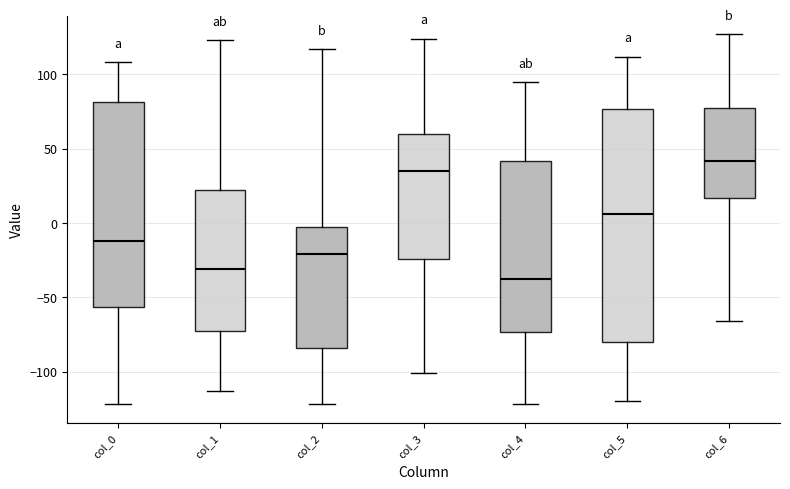

Comparing the boxes themselves (not the whiskers), which one is the tallest?

col_5